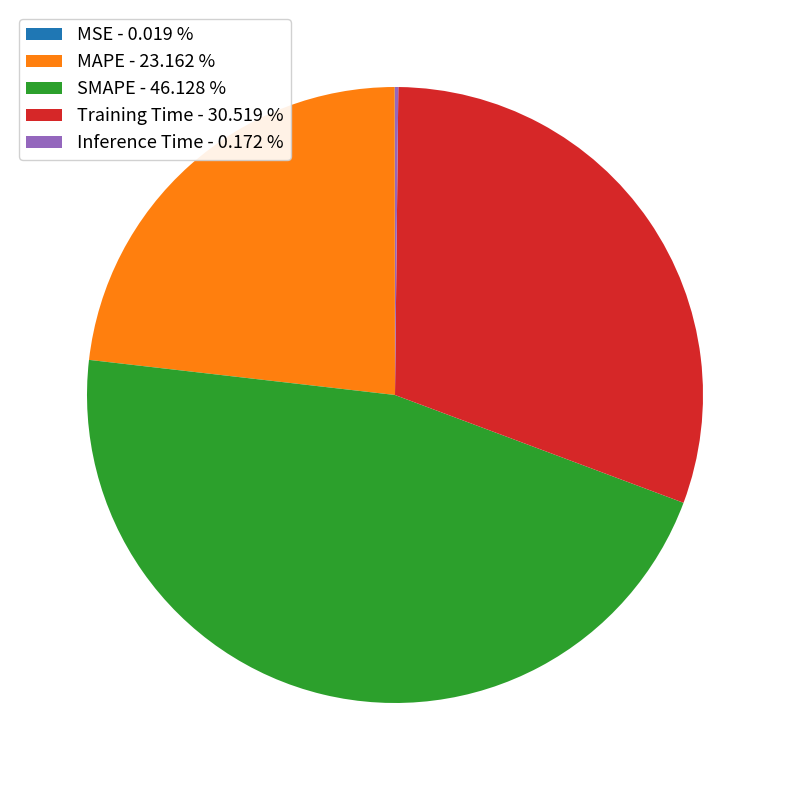

Is there any slice that represents more than half of the pie?

No